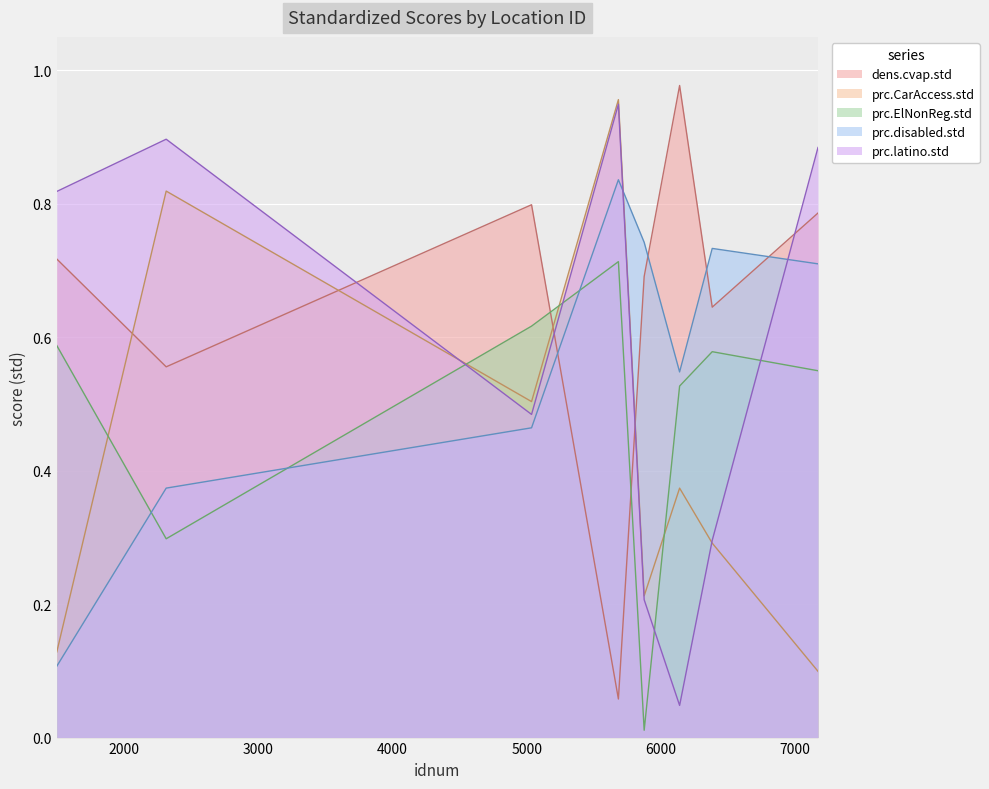

At which category does prc.disabled.std reach its first local valley?

6139